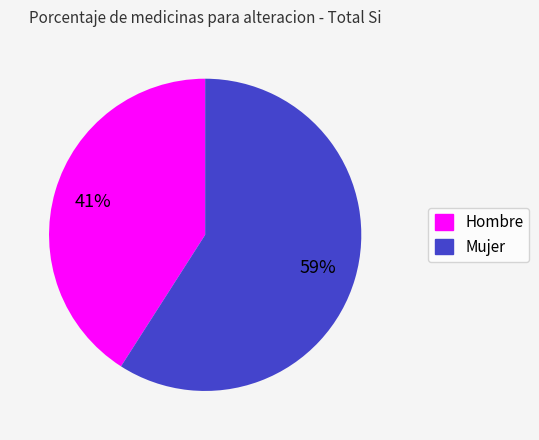

To the nearest percent, what is the difference between the Mujer and Hombre slice percentages?

18%